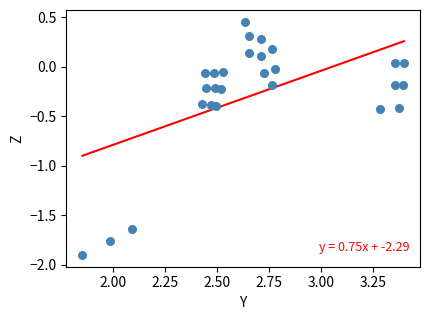

What is the range of X values (max minus min)?

1.5